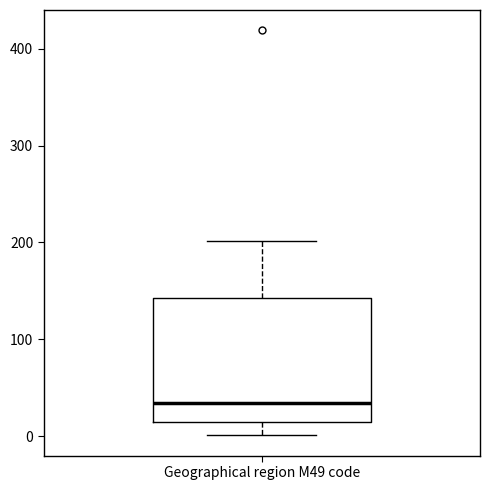

Where does the upper whisker of the box for Geographical region M49 code end on the y-axis? The values are not printed on the chart, so give them approximately, as read against the axis.

200